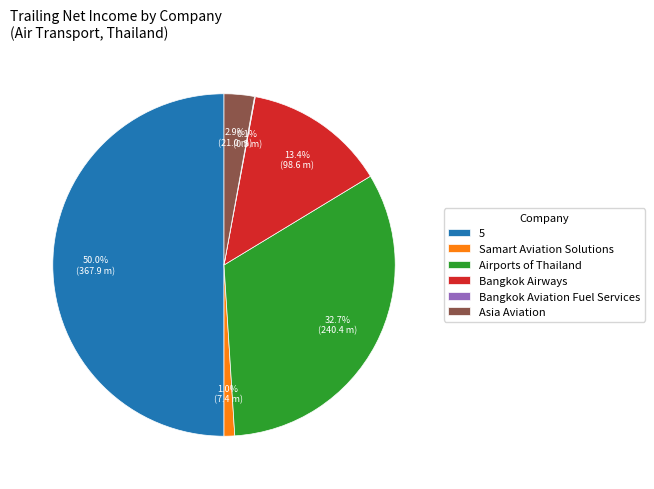

Which slice is the largest?

5